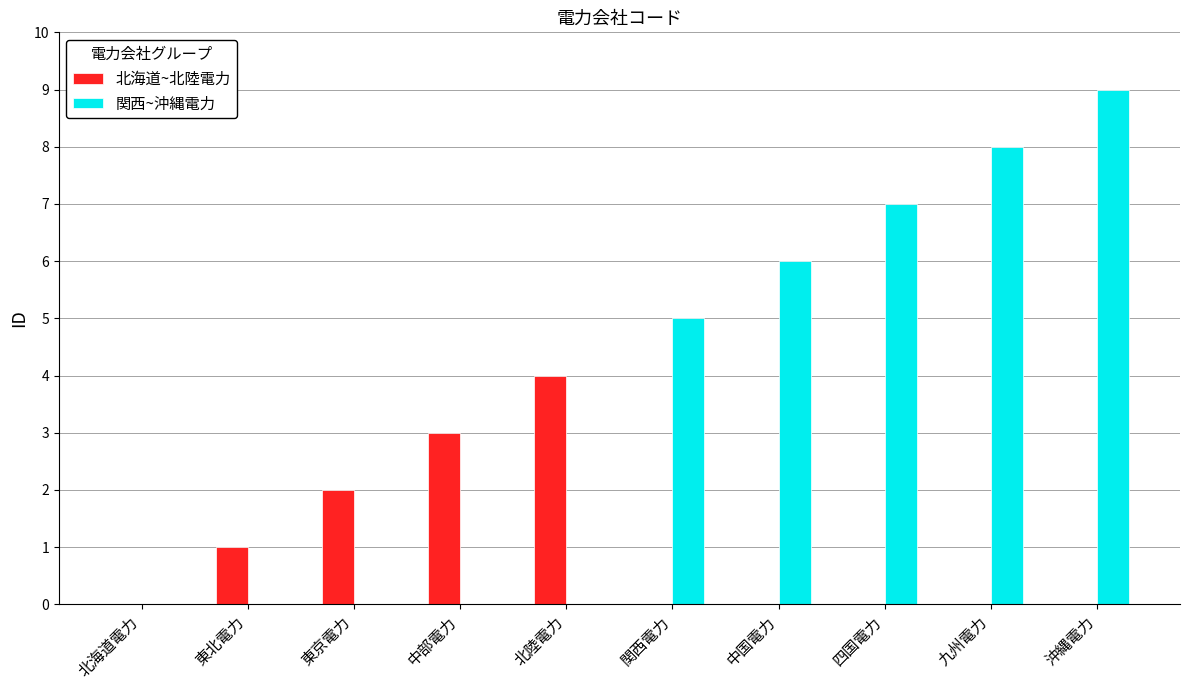

Reading right to left, extract all data points from this chart.

北海道~北陸電力: 沖縄電力=0	九州電力=0	四国電力=0	中国電力=0	関西電力=0	北陸電力=4	中部電力=3	東京電力=2	東北電力=1	北海道電力=0
関西~沖縄電力: 沖縄電力=9	九州電力=8	四国電力=7	中国電力=6	関西電力=5	北陸電力=0	中部電力=0	東京電力=0	東北電力=0	北海道電力=0